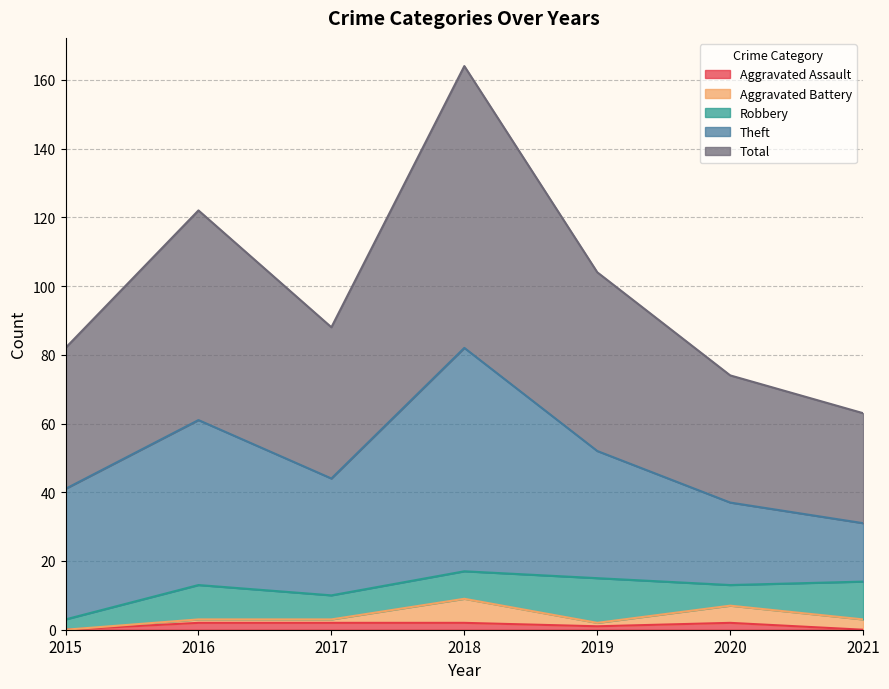

Which series has the widest spread of values?

Total